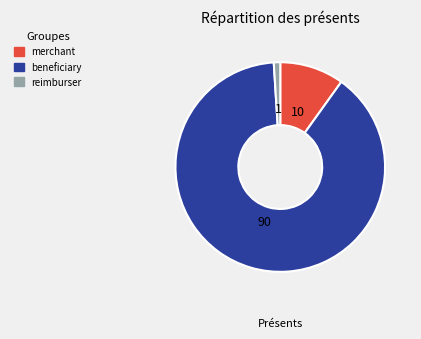

Count the number of slices in the pie.

3